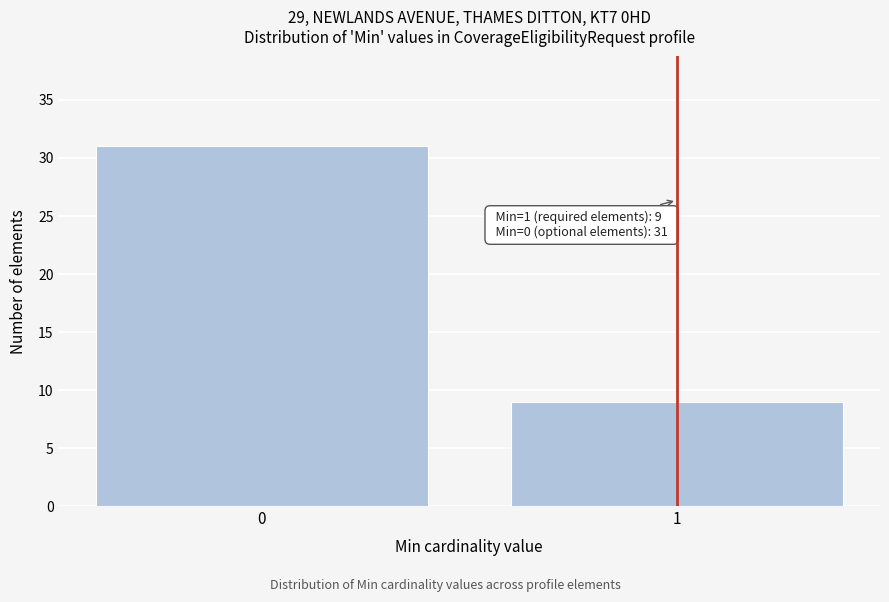

Reading left to right, what are all the values shown in this chart?

31	9